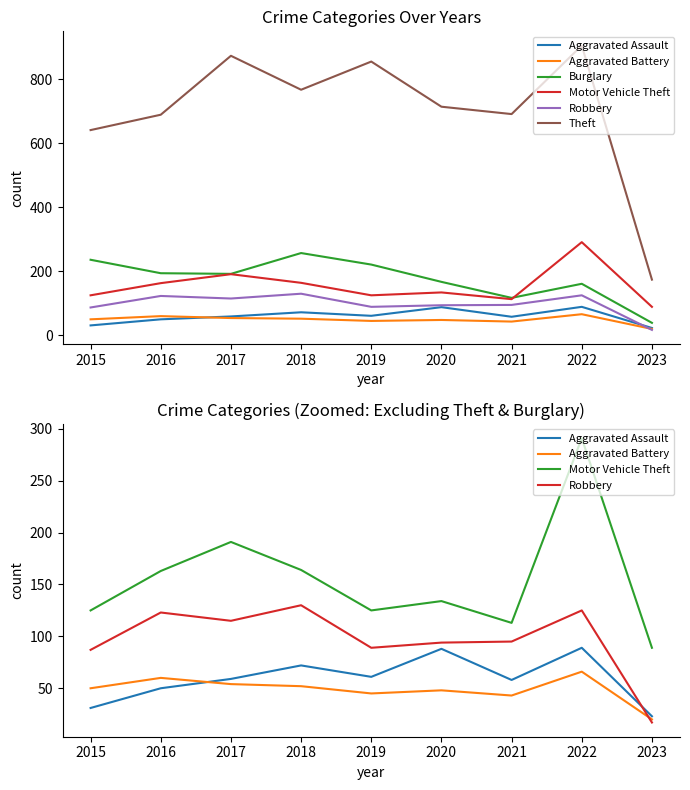

What is the average value of the Robbery series?

97